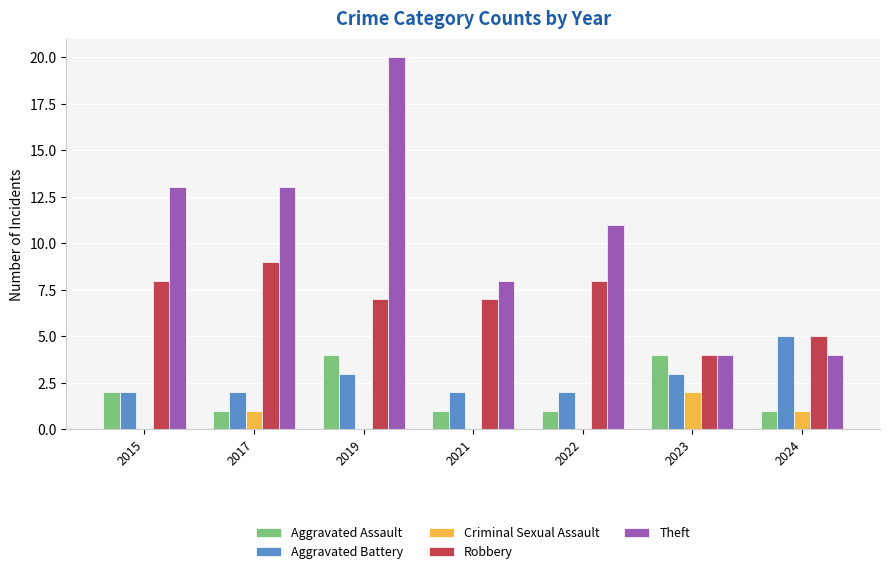

At which category does the chart reach its peak across all series?

2019